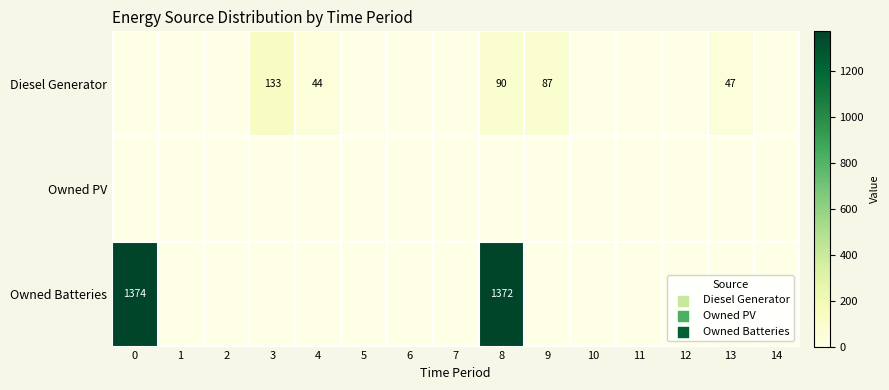

List the series in order of their peak value, lowest first.

row_1, row_0, row_2